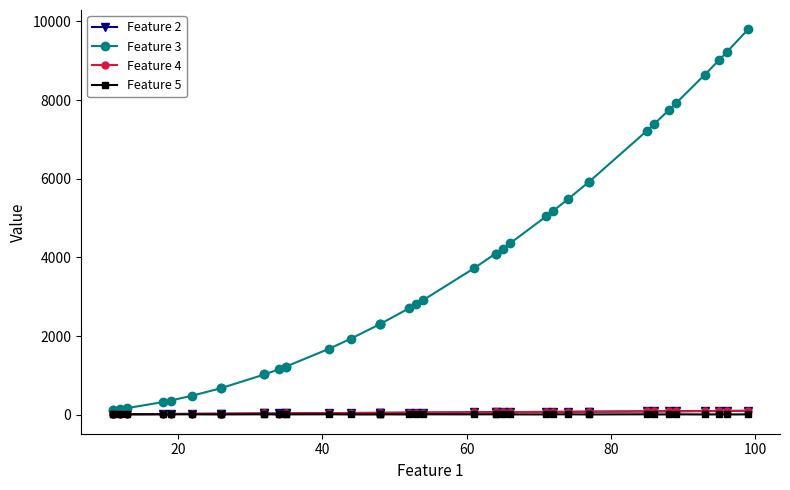

True or false: Feature 5 has more than 0 points higher than both neighbors.

True